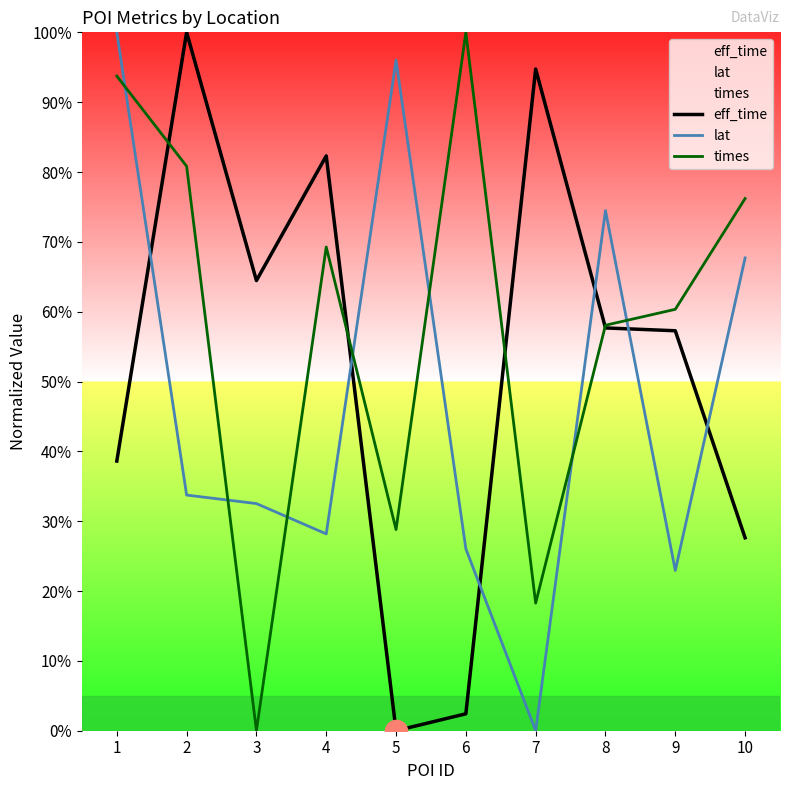

At which category does the chart reach its minimum across all series?

5